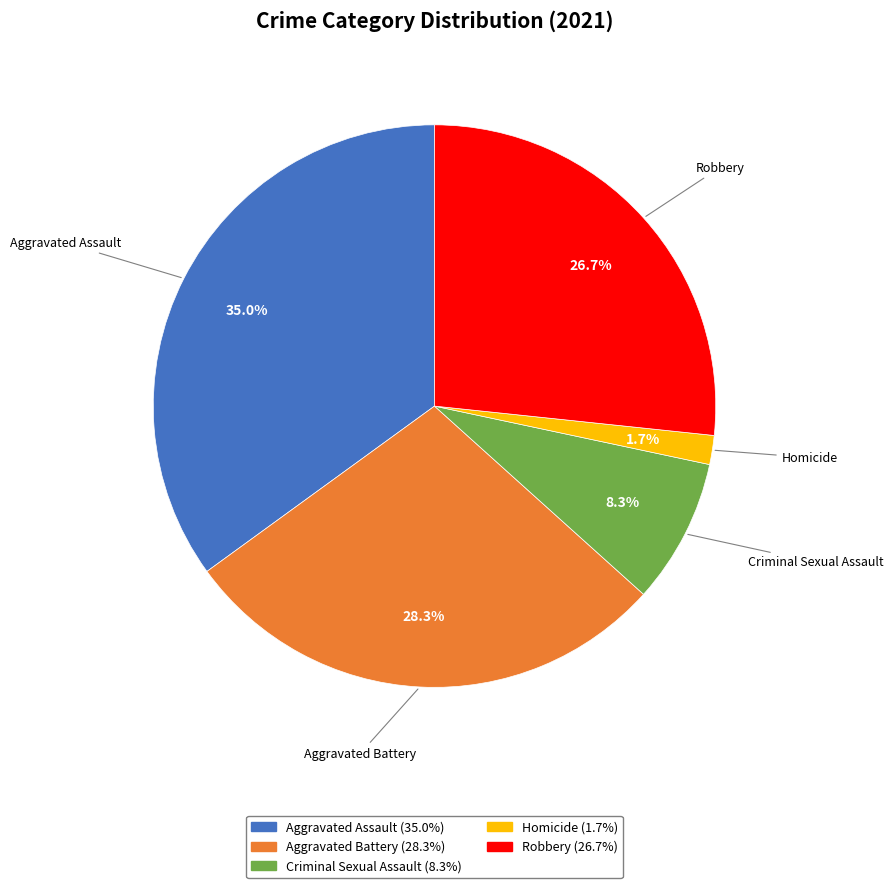

How many segments does this pie chart have?

5